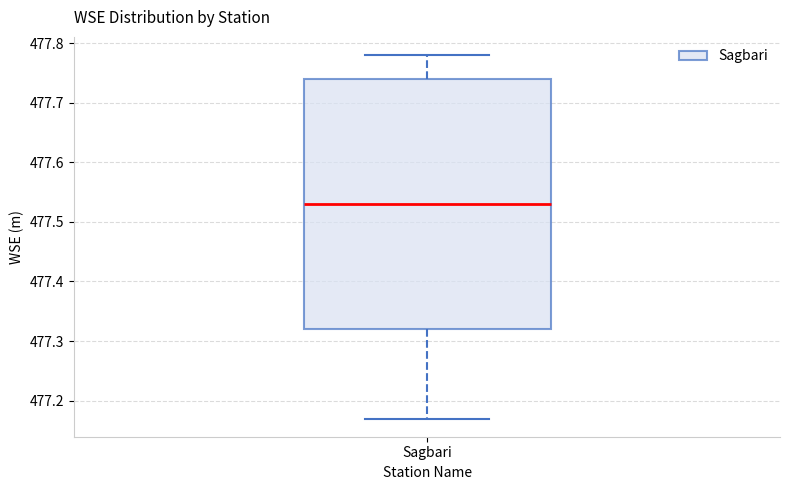

Transcribe this box plot: give where the median line is, the range the box spans, and where the two whiskers end, as read against the y-axis. The values are not printed on the chart, so give them approximately, as read against the axis.

median 477.53, box 477.32 to 477.74, whiskers 477.17 to 477.78